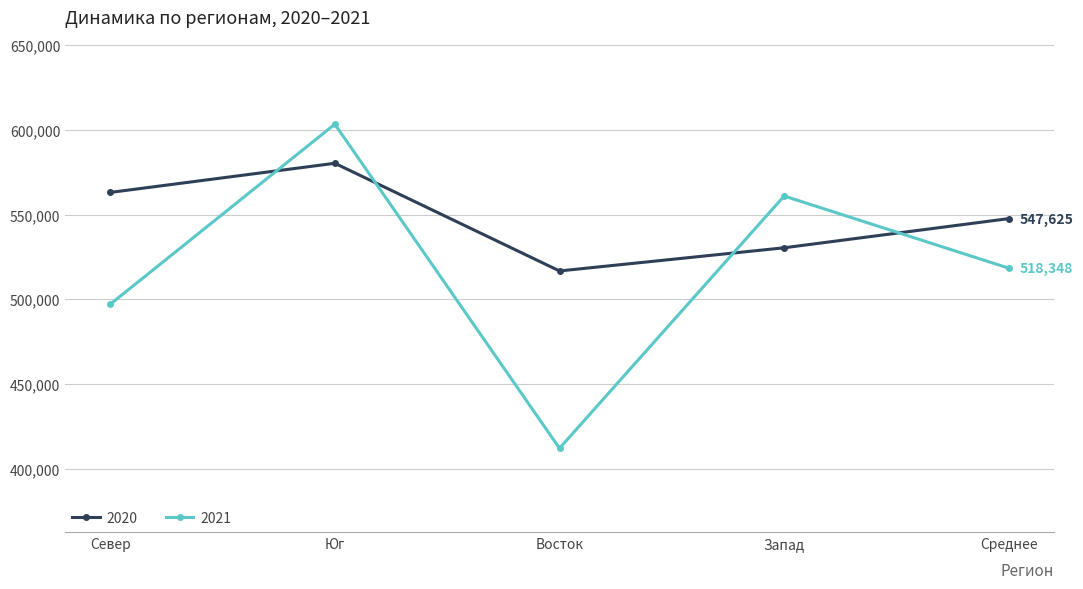

Rank the categories by 2020 value from lowest to highest.

Восток, Запад, Среднее, Север, Юг